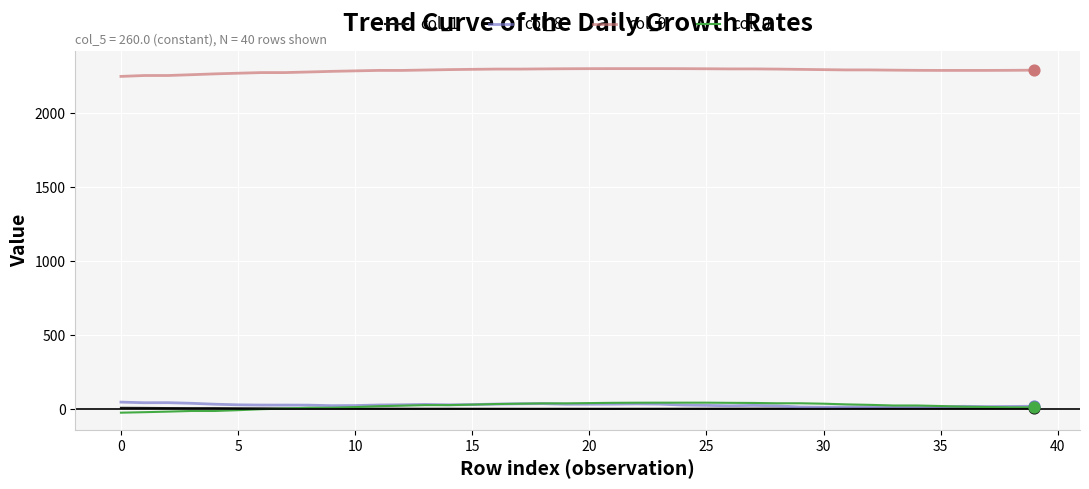

True or false: col_0 and col_9 cross at least once.

False